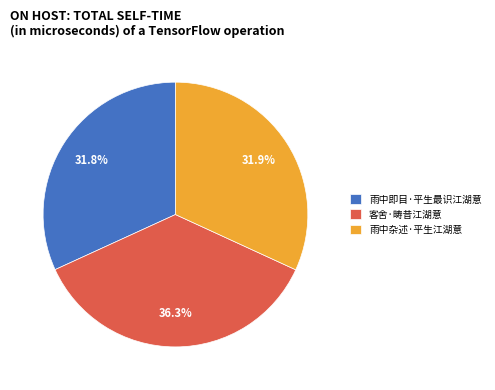

What percentage is the 客舍·畴昔江湖意 slice, to the nearest percent?

36%